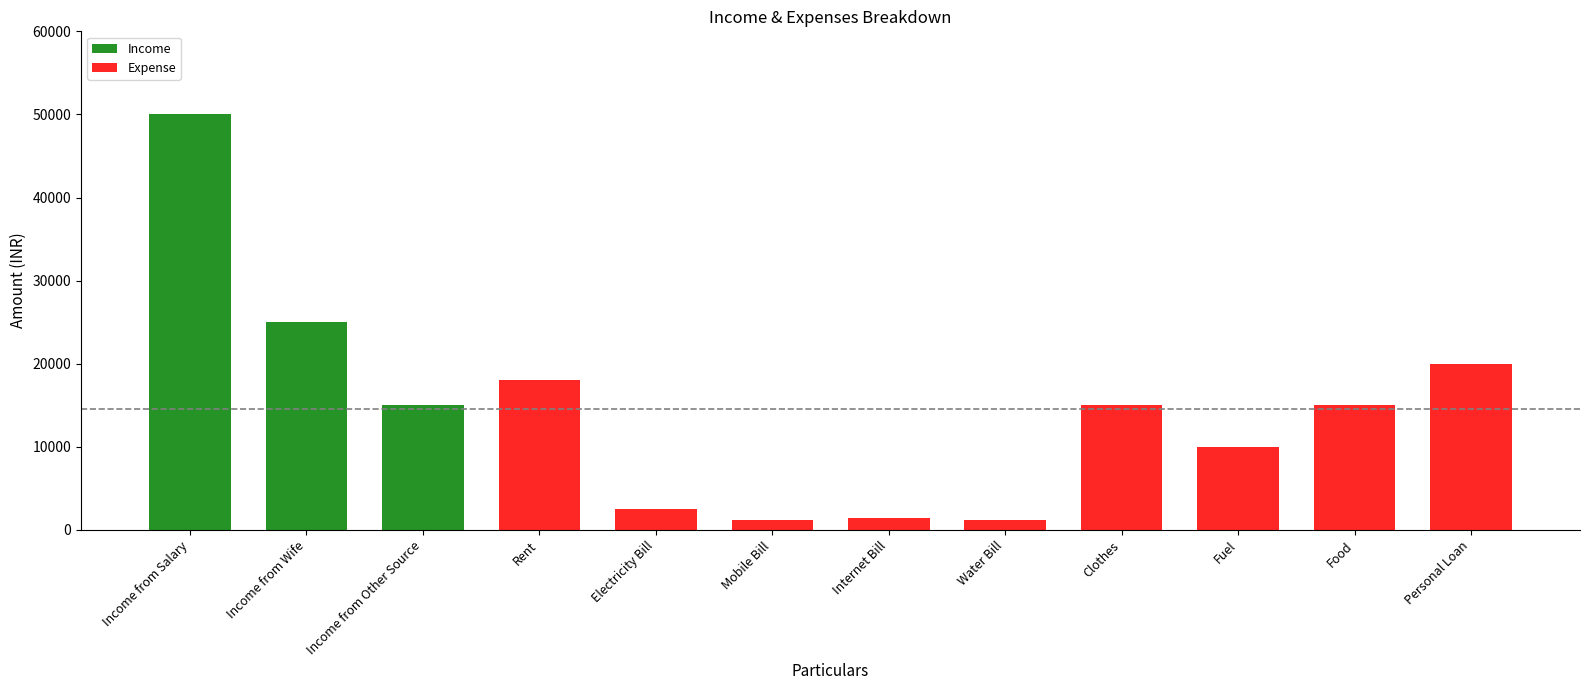

What is the sum of the values at Income from Salary and Fuel?

60000